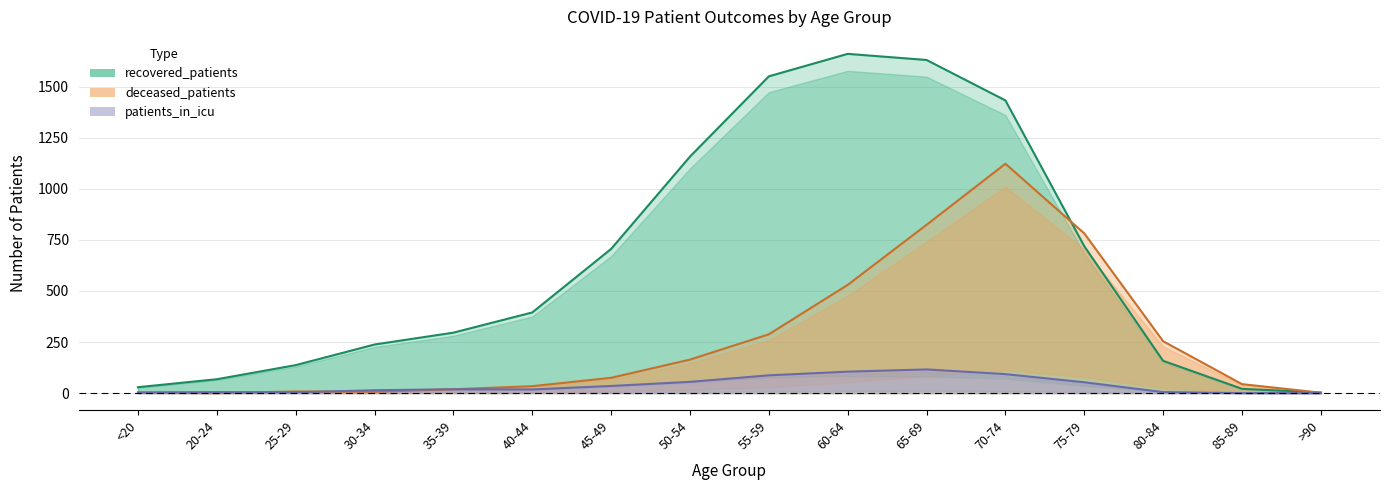

What is the sum of the deceased_patients values at >90 and 35-39?

21